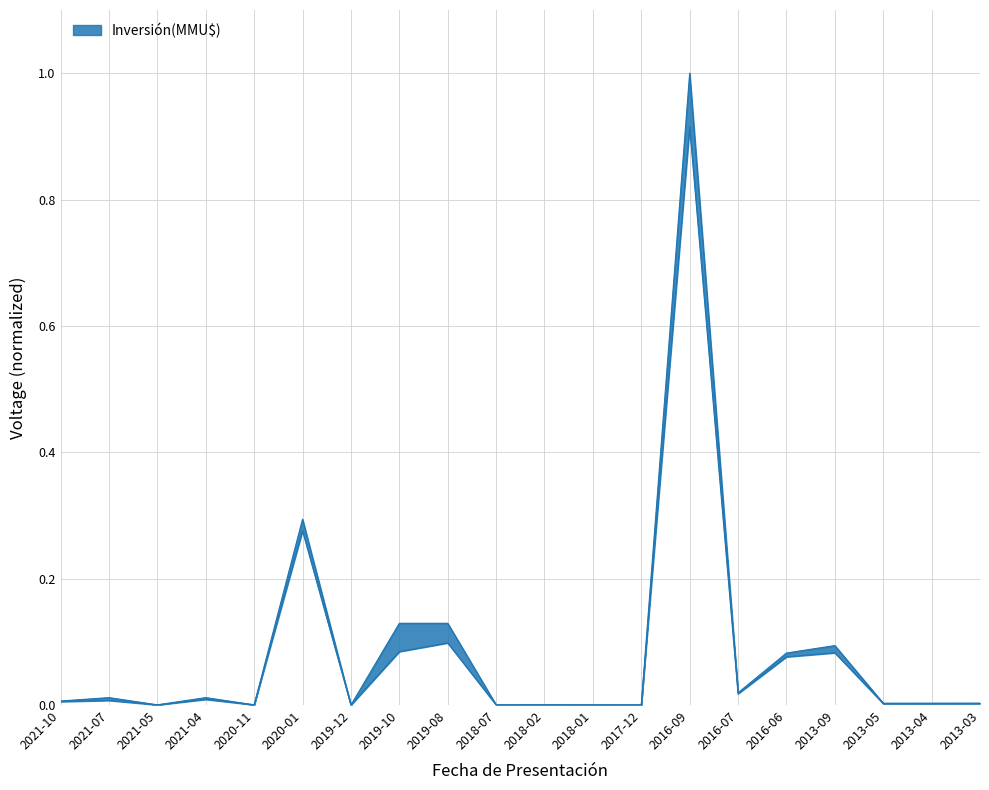

Rank the categories by value from lowest to highest.

2019-12, 2017-12, 2018-07, 2018-02, 2018-01, 2021-05, 2020-11, 2013-05, 2013-04, 2013-03, 2021-10, 2021-07, 2021-04, 2016-07, 2016-06, 2013-09, 2019-10, 2019-08, 2020-01, 2016-09